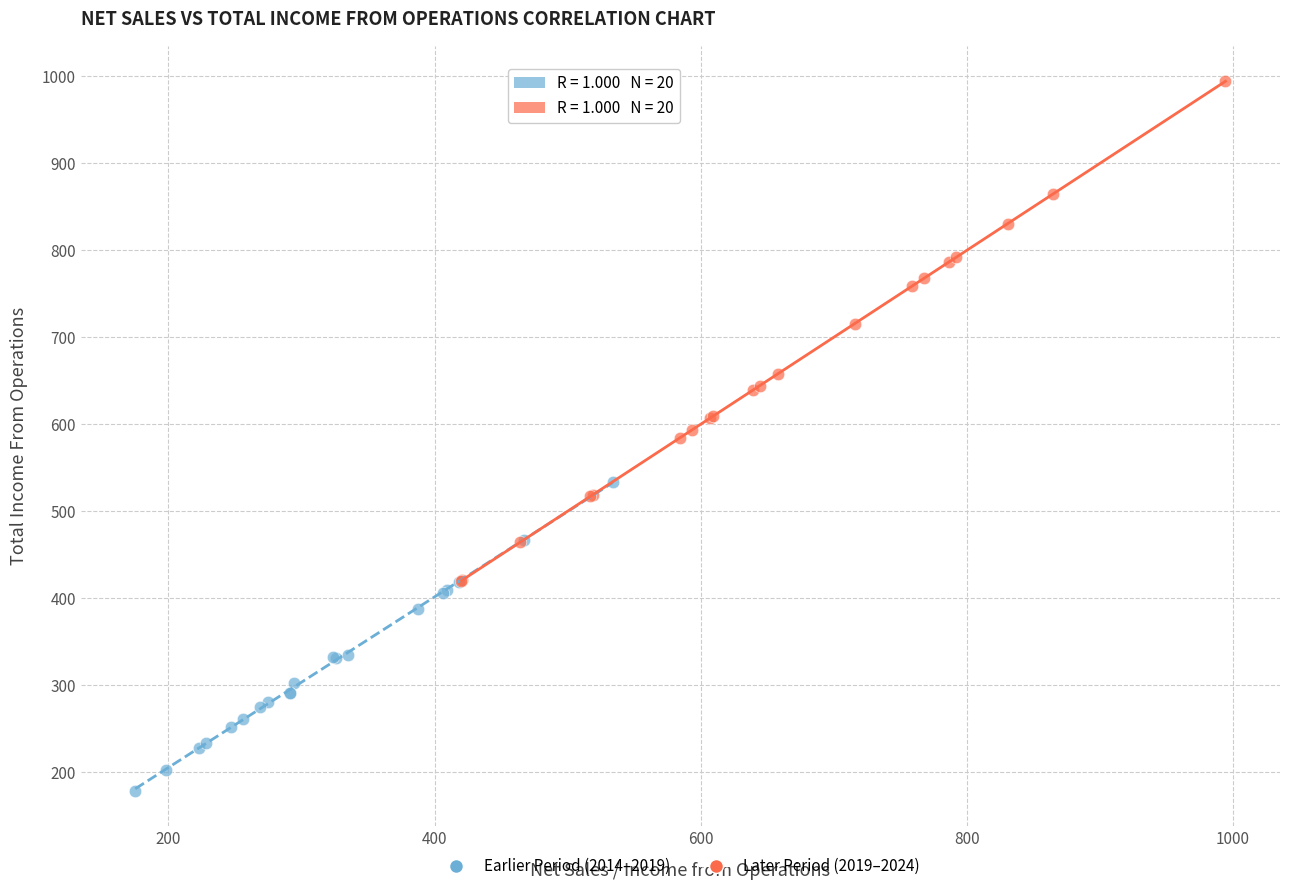

Which series has the largest Y range (max minus min)?

Later Period (2019–2024)